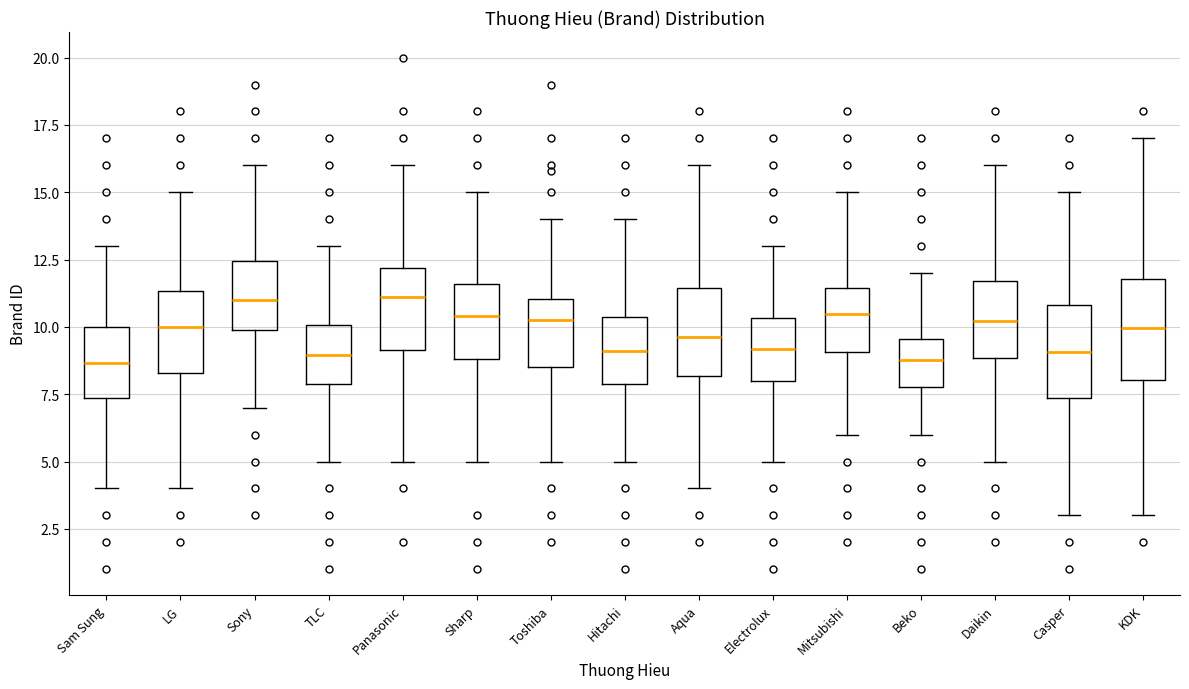

Where does the median line of the box for Daikin sit on the y-axis? The values are not printed on the chart, so give them approximately, as read against the axis.

10.0